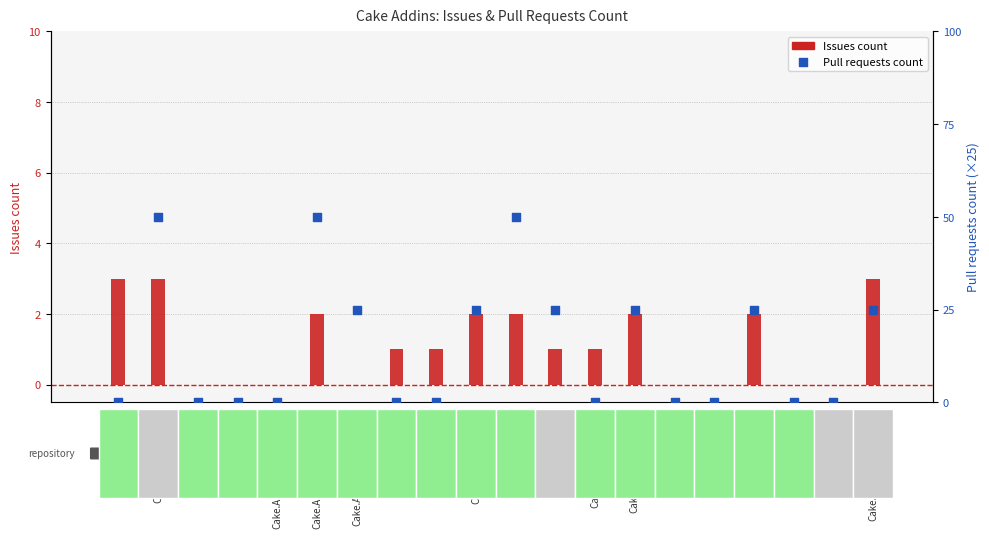

Which series reaches the maximum Y coordinate?

Pull requests count